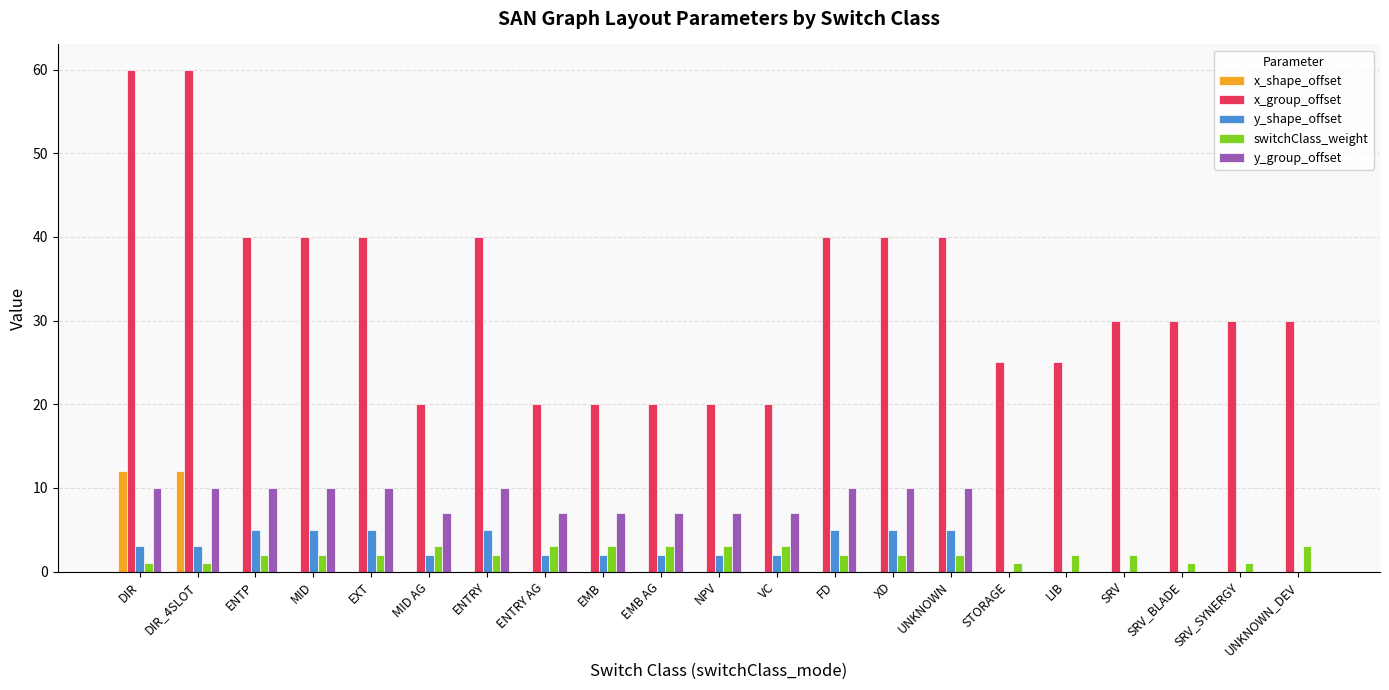

What value does the switchClass_weight series have at XD?

2